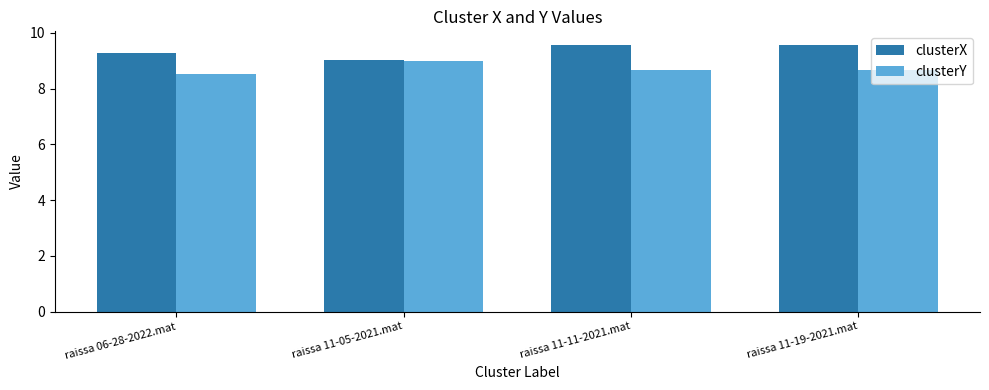

Which series has the largest total across all categories?

clusterX